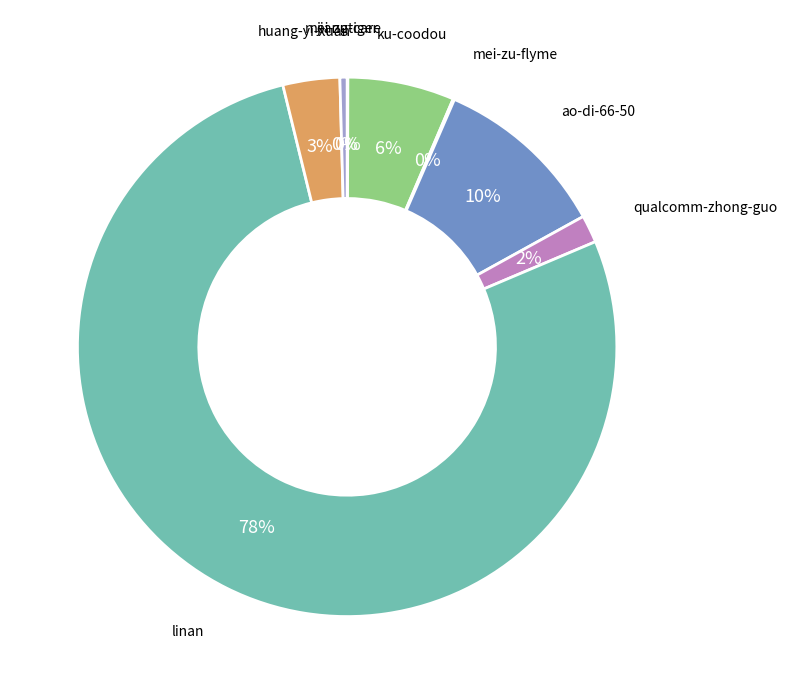

Which category has the biggest portion of the pie?

linan